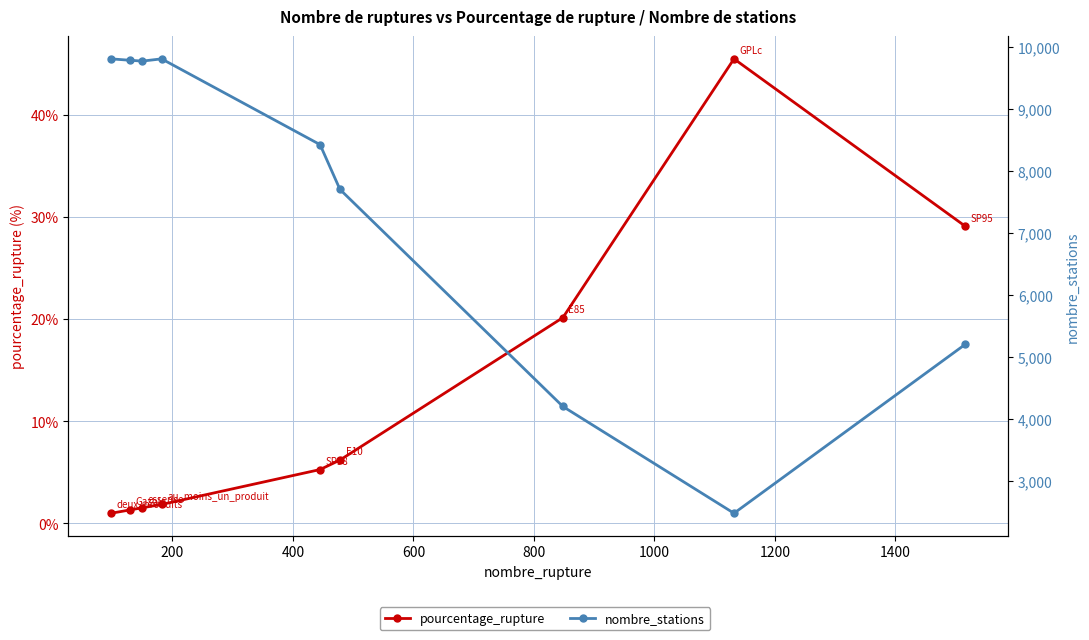

List the series in order of their peak value, highest first.

nombre_stations, pourcentage_rupture